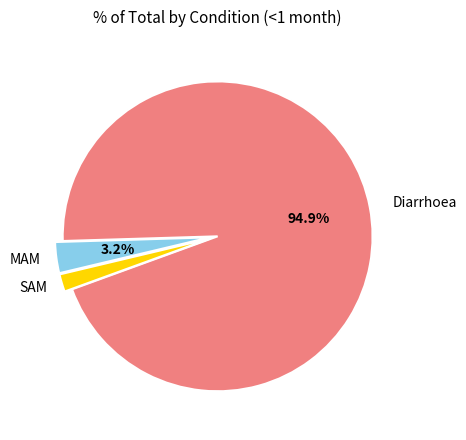

Is there a majority slice in this chart?

Yes